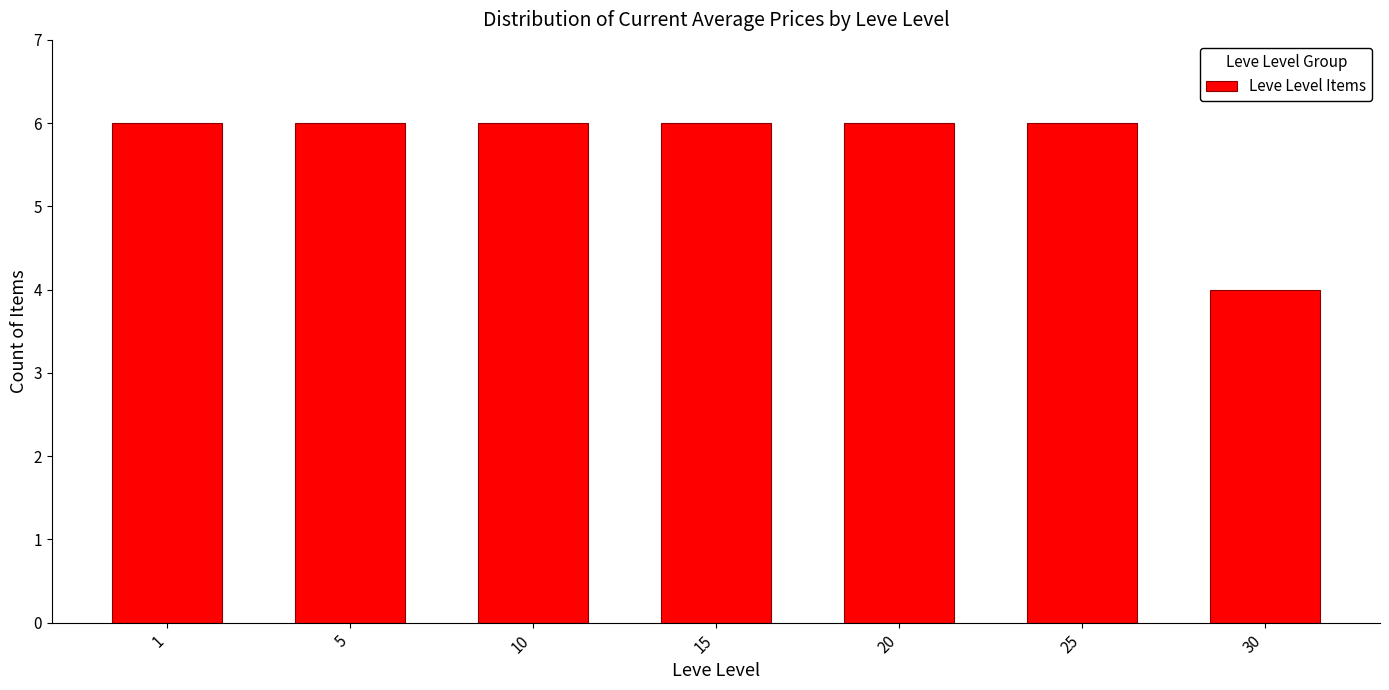

Reading left to right, extract all data points from this chart.

6	6	6	6	6	6	4